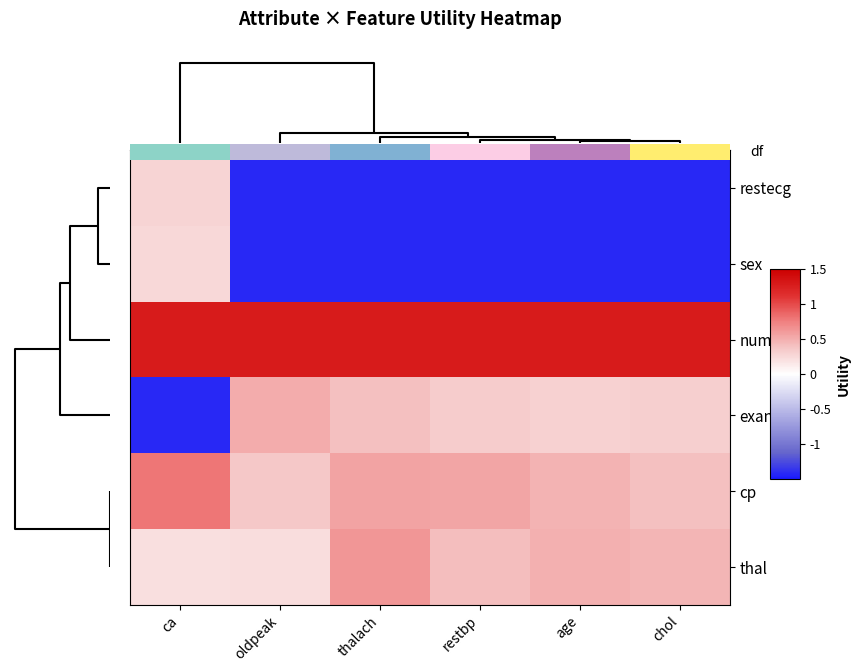

Rank the series at 4 from highest to lowest value.

row_2, row_5, row_4, row_3, row_0, row_1